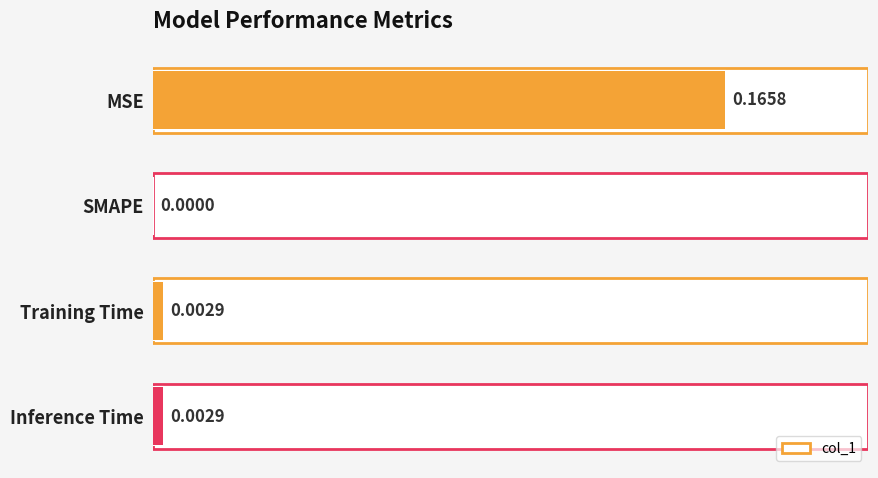

True or false: the data shows 0.2 at MSE.

False